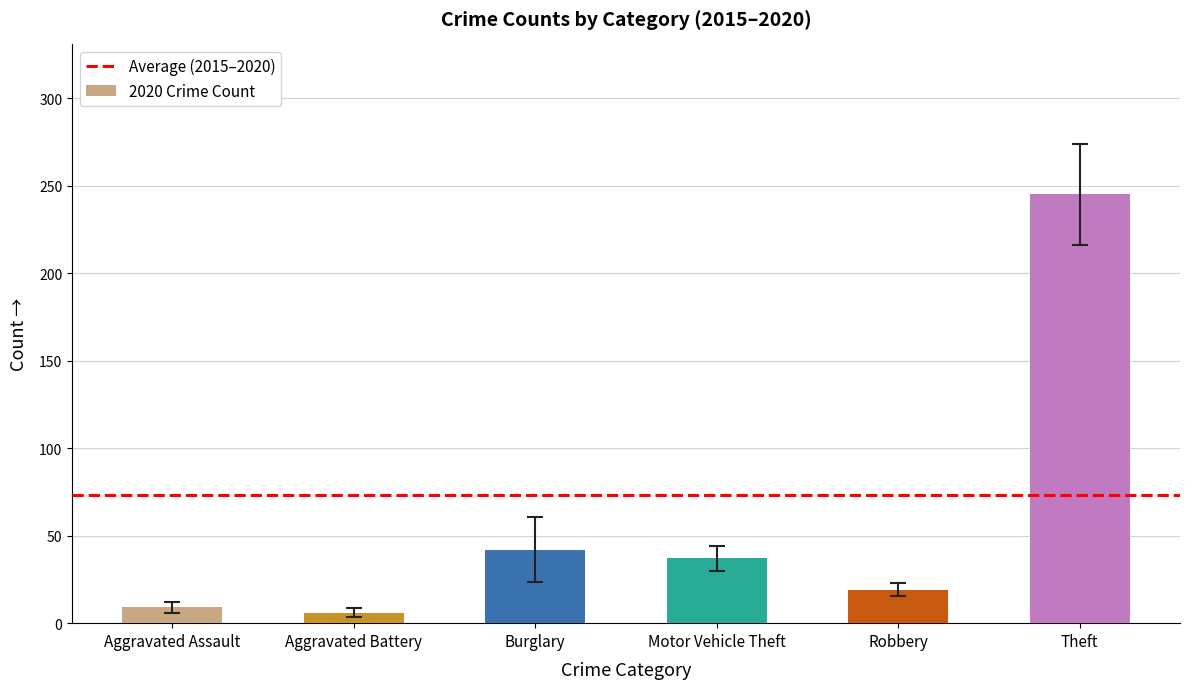

Reading left to right, what are all the values shown in this chart?

9	6	42	37	19	245